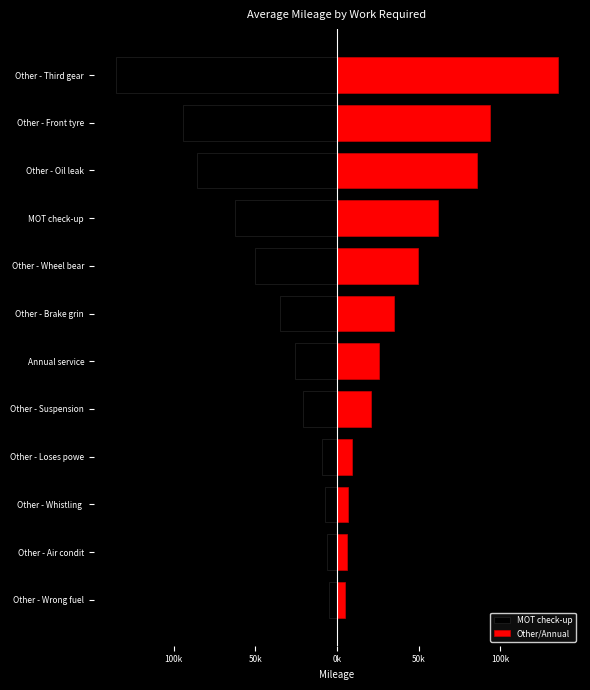

Read the MOT check-up value at Other - Wheel bear, to the nearest 10.

-49900